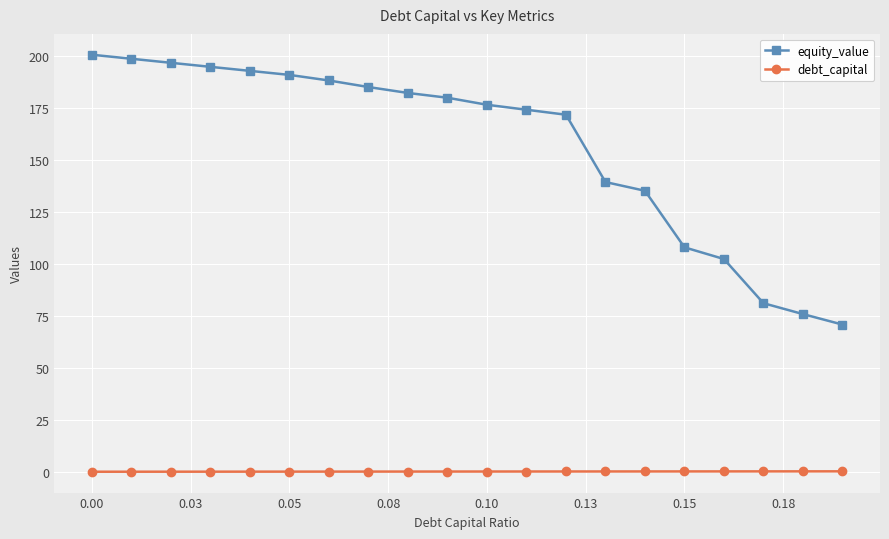

How many series are shown in this chart?

2